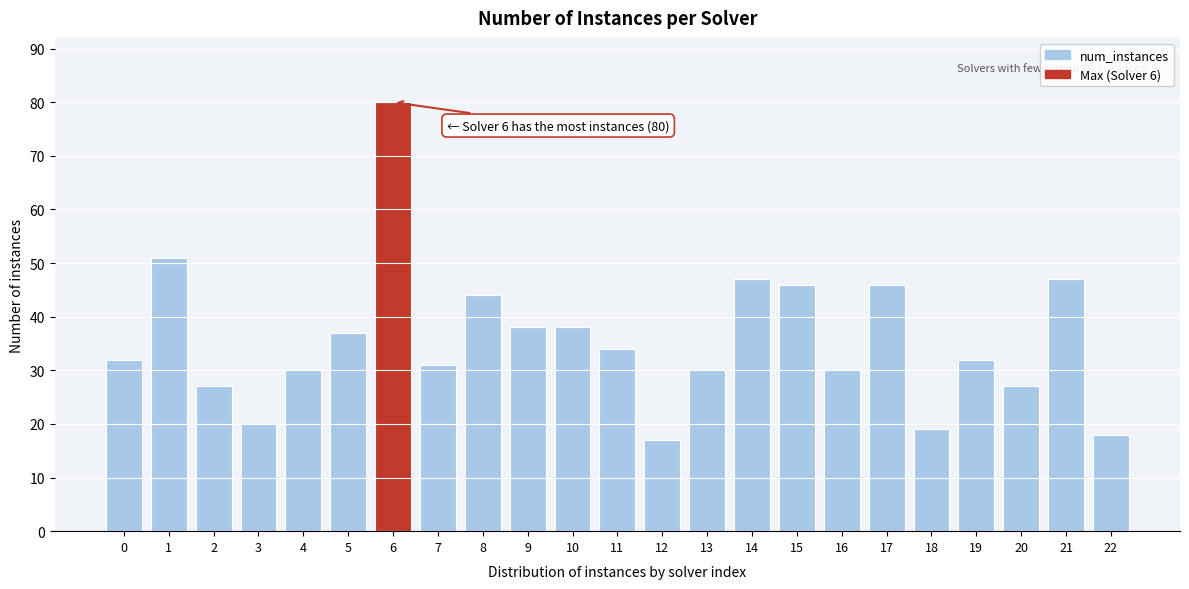

Reading right to left, extract all data points from this chart.

18	47	27	32	19	46	30	46	47	30	17	34	38	38	44	31	80	37	30	20	27	51	32